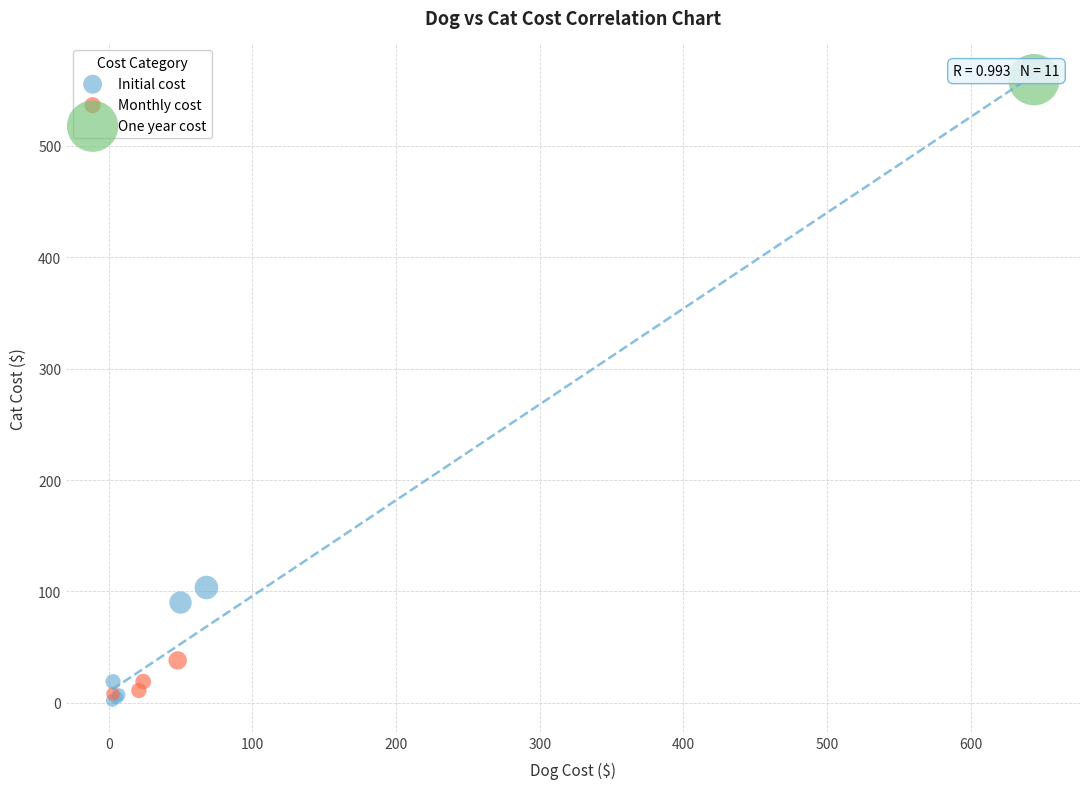

Which series contains the lowest Y value?

Initial cost